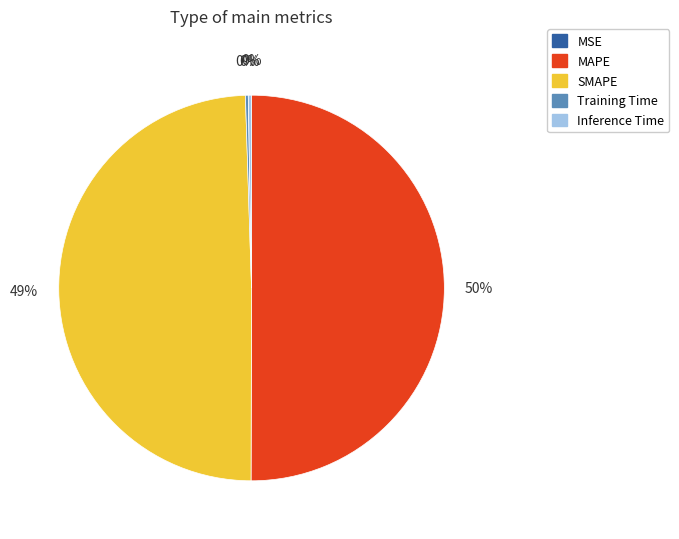

To the nearest percent, what is the average slice percentage?

20%